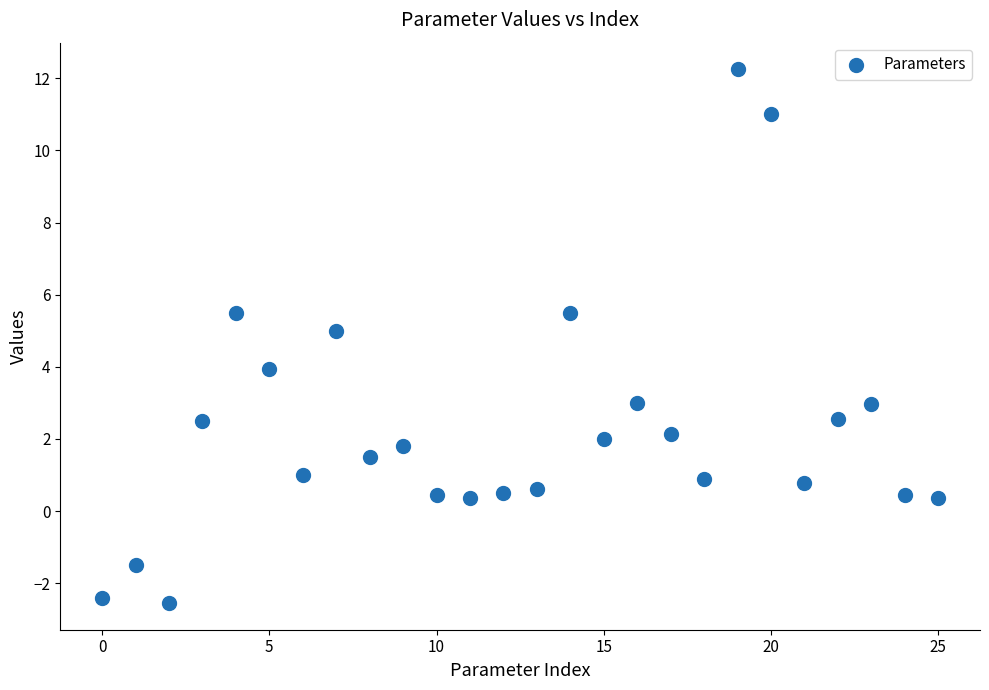

What is the range of Y values (max minus min)?

14.8